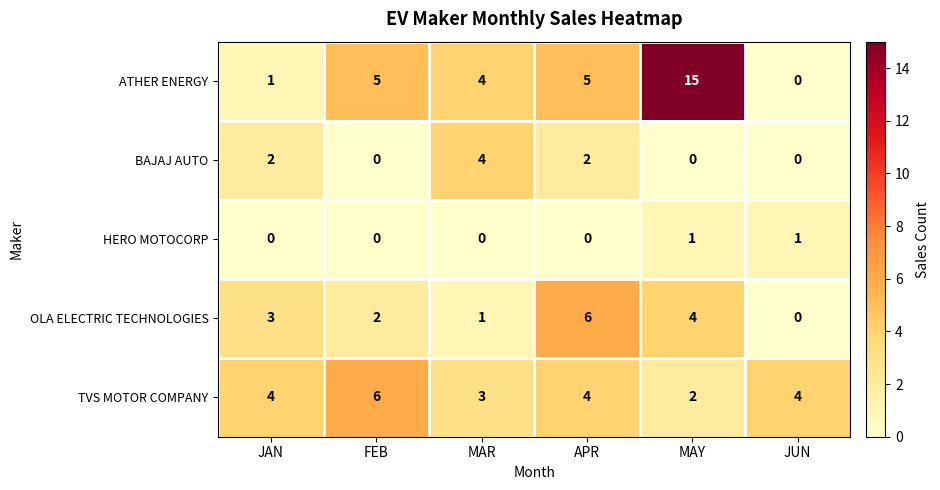

Reading left to right, transcribe all the data shown in this chart.

ATHER ENERGY: JAN=1	FEB=5	MAR=4	APR=5	MAY=15	JUN=0
BAJAJ AUTO: JAN=2	FEB=0	MAR=4	APR=2	MAY=0	JUN=0
HERO MOTOCORP: JAN=0	FEB=0	MAR=0	APR=0	MAY=1	JUN=1
OLA ELECTRIC TECHNOLOGIES: JAN=3	FEB=2	MAR=1	APR=6	MAY=4	JUN=0
TVS MOTOR COMPANY: JAN=4	FEB=6	MAR=3	APR=4	MAY=2	JUN=4